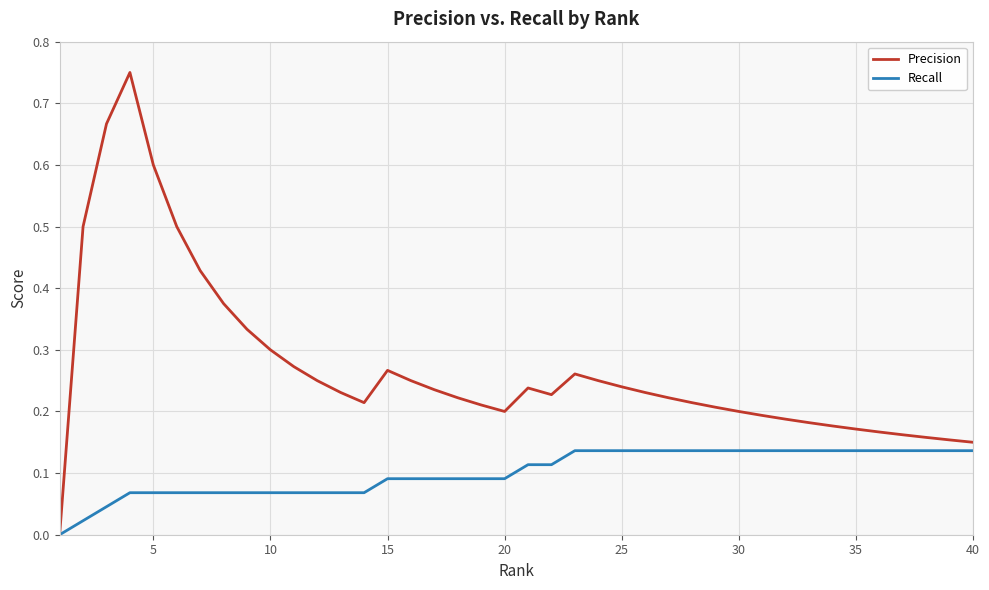

Rank the series by their average value, from highest to lowest.

Precision, Recall